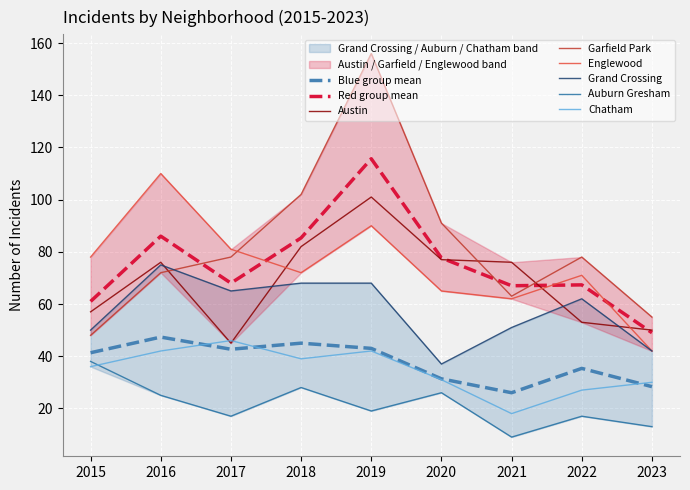

How many data points in Garfield Park are above 78?

3